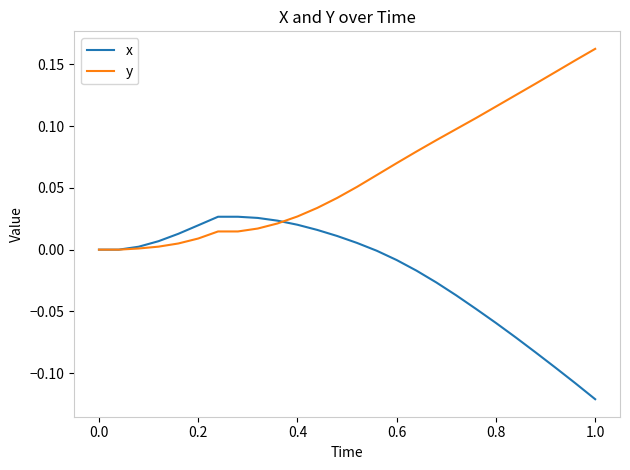

Which series has the largest total across all categories?

y